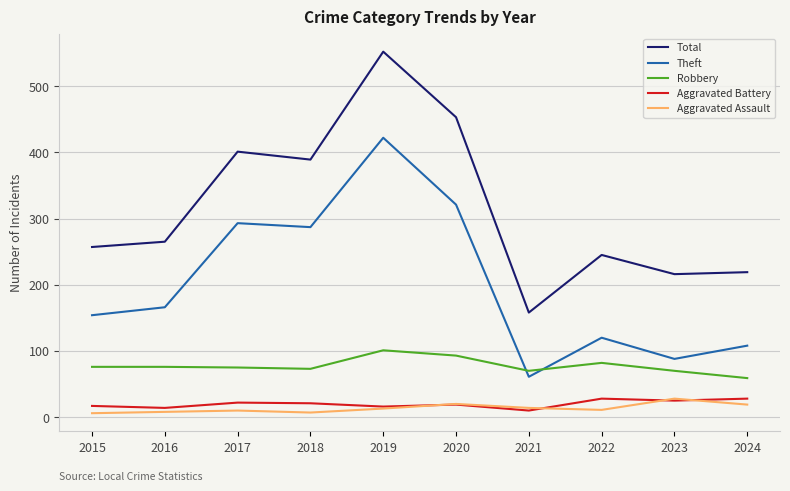

Which series has the largest range (max minus min)?

Total